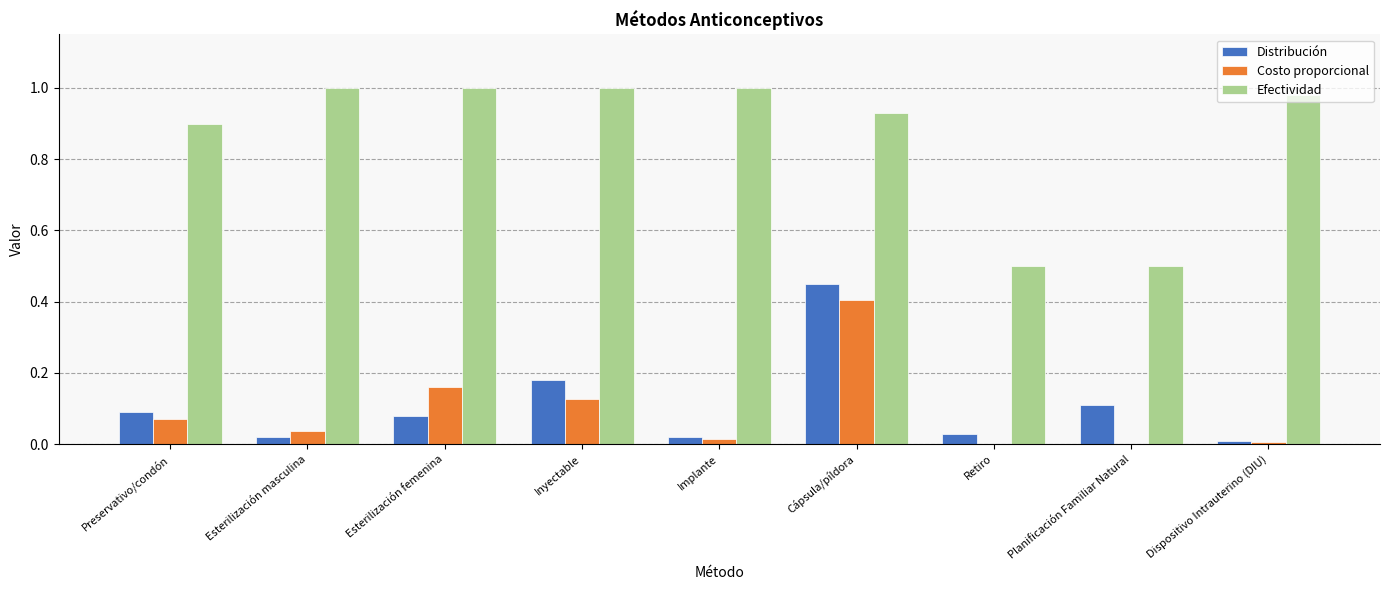

What is the sum of all Efectividad values?

7.8